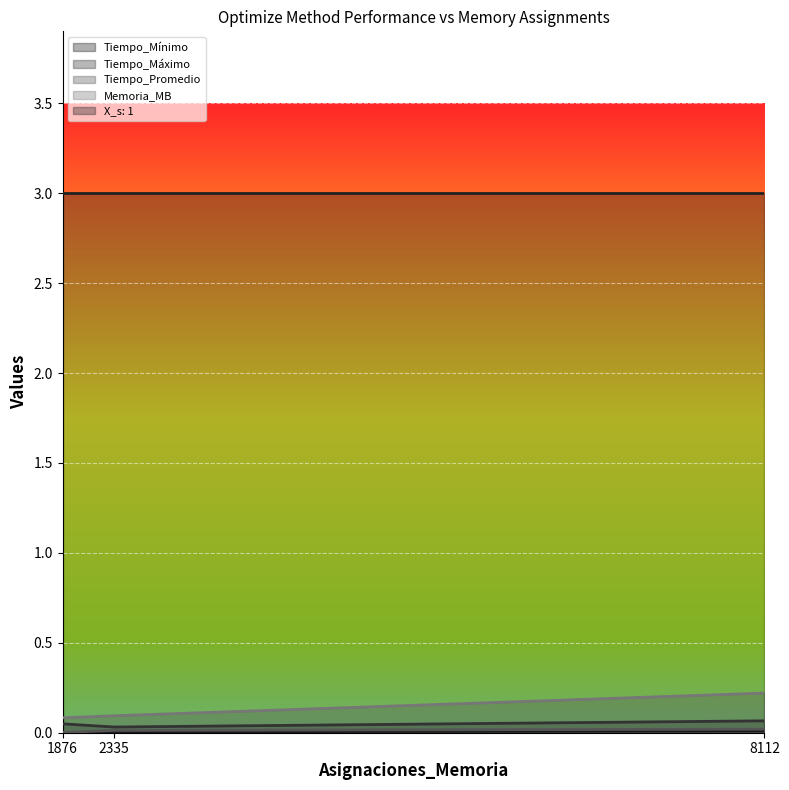

At 8112, list the series in order from smallest to largest.

Tiempo_Mínimo, Tiempo_Promedio, Tiempo_Máximo, Memoria_MB